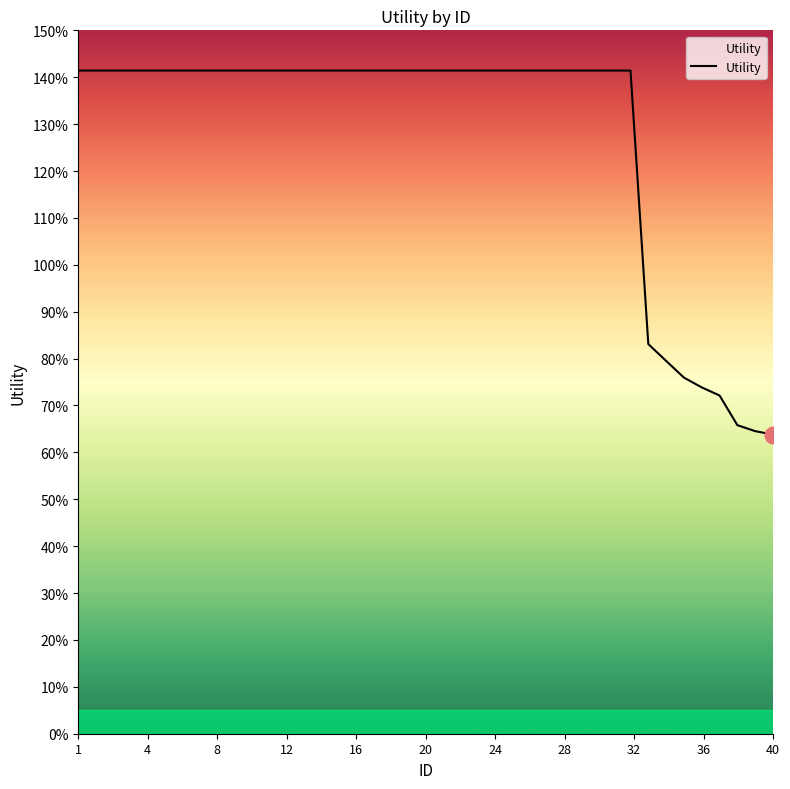

Reading left to right, transcribe all the data shown in this chart.

1.4	1.4	1.4	1.4	1.4	1.4	1.4	1.4	1.4	1.4	1.4	1.4	1.4	1.4	1.4	1.4	1.4	1.4	1.4	1.4	1.4	1.4	1.4	1.4	1.4	1.4	1.4	1.4	1.4	1.4	1.4	1.4	0.8	0.8	0.8	0.7	0.7	0.7	0.6	0.6